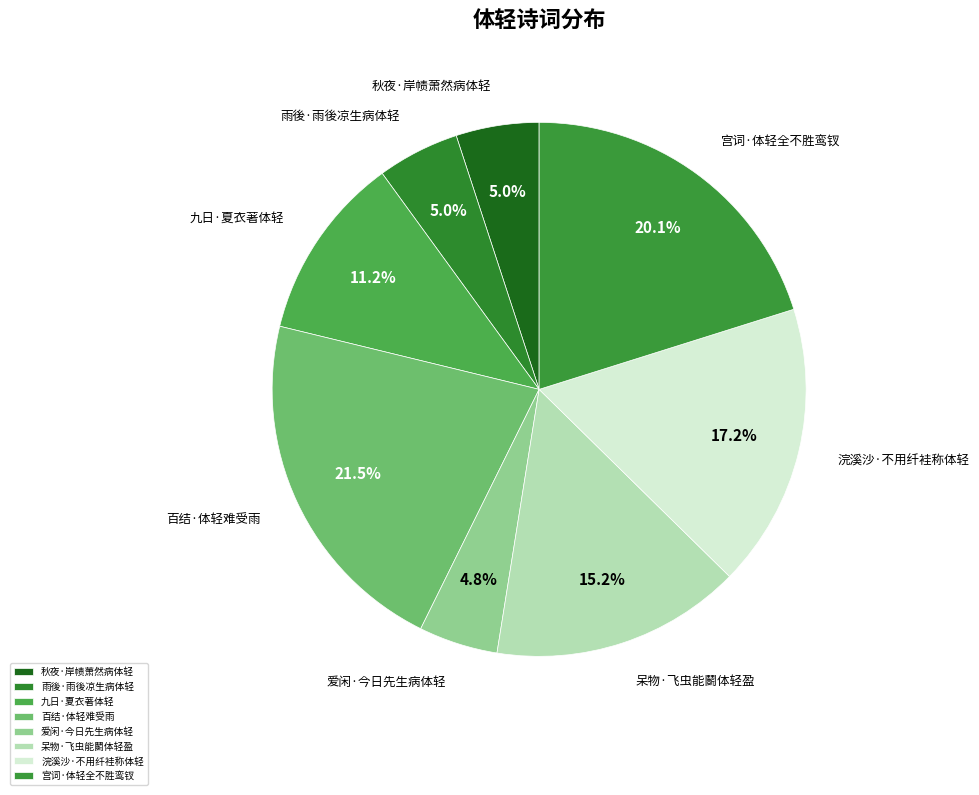

Is there any slice that represents more than half of the pie?

No